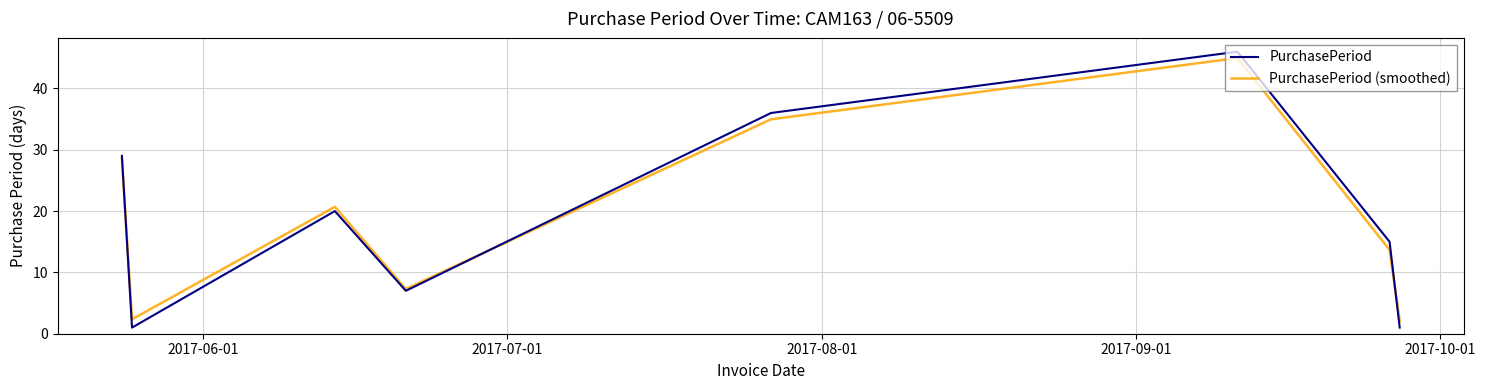

What are all the series names shown in the legend?

PurchasePeriod, PurchasePeriod (smoothed)